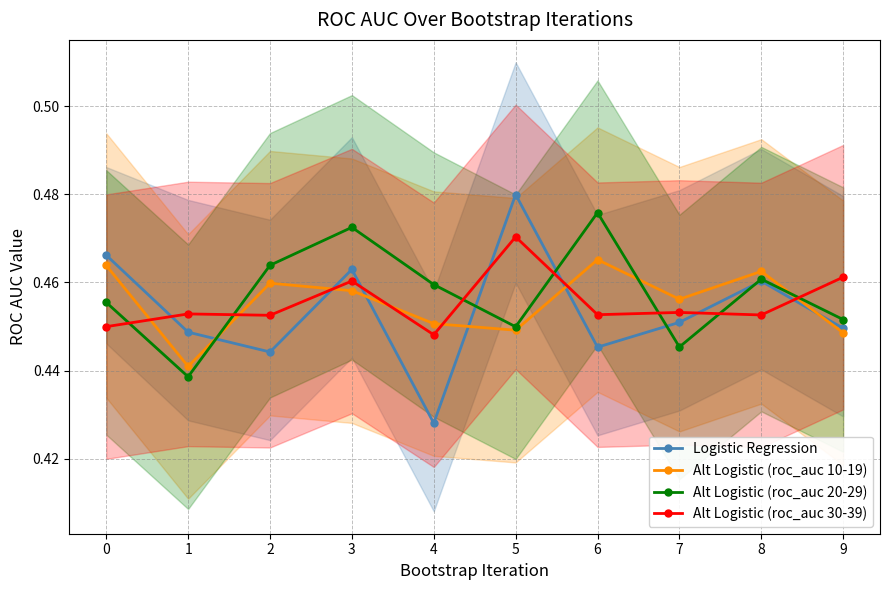

Reading left to right, extract all data points from this chart.

Logistic Regression: 0=0.5	1=0.4	2=0.4	3=0.5	4=0.4	5=0.5	6=0.4	7=0.5	8=0.5	9=0.4
Alt Logistic (roc_auc 10-19): 0=0.5	1=0.4	2=0.5	3=0.5	4=0.5	5=0.4	6=0.5	7=0.5	8=0.5	9=0.4
Alt Logistic (roc_auc 20-29): 0=0.5	1=0.4	2=0.5	3=0.5	4=0.5	5=0.4	6=0.5	7=0.4	8=0.5	9=0.5
Alt Logistic (roc_auc 30-39): 0=0.4	1=0.5	2=0.5	3=0.5	4=0.4	5=0.5	6=0.5	7=0.5	8=0.5	9=0.5